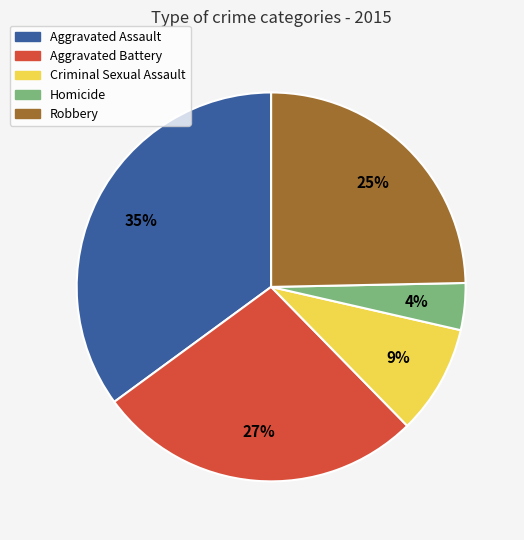

Between Aggravated Battery and Homicide, which is larger?

Aggravated Battery